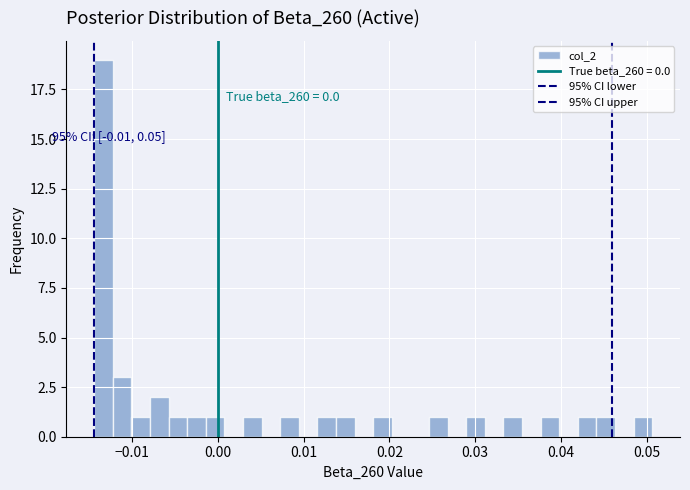

Around what value on the x-axis is the tallest bar? Give the approximate position of its centre, as read against the axis.

-0.013